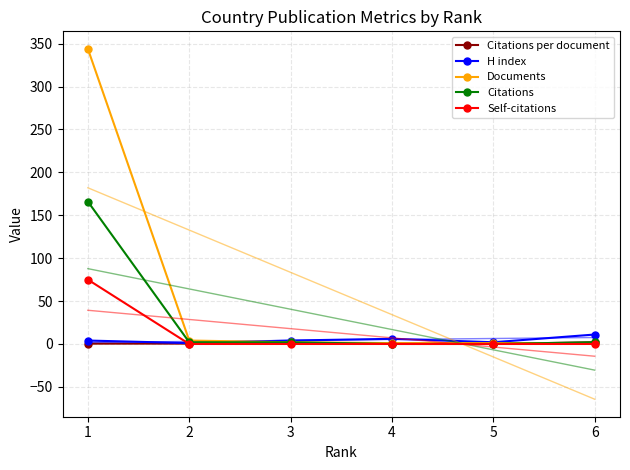

True or false: H index and Self-citations intersect in this chart.

True